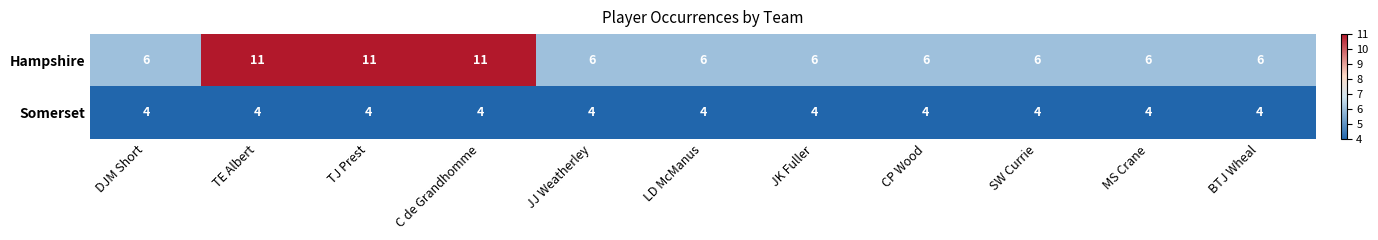

Reading left to right, transcribe all the data shown in this chart.

Hampshire: 6	11	11	11	6	6	6	6	6	6	6
Somerset: 4	4	4	4	4	4	4	4	4	4	4